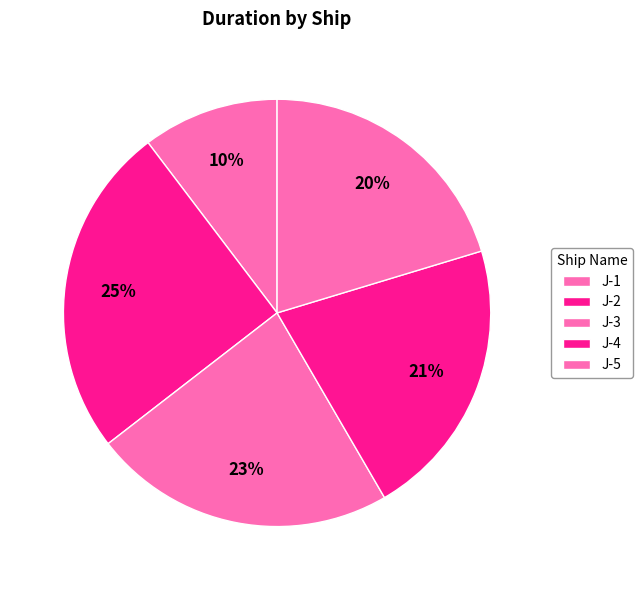

What percentage is NOT represented by J-1?

89.7%